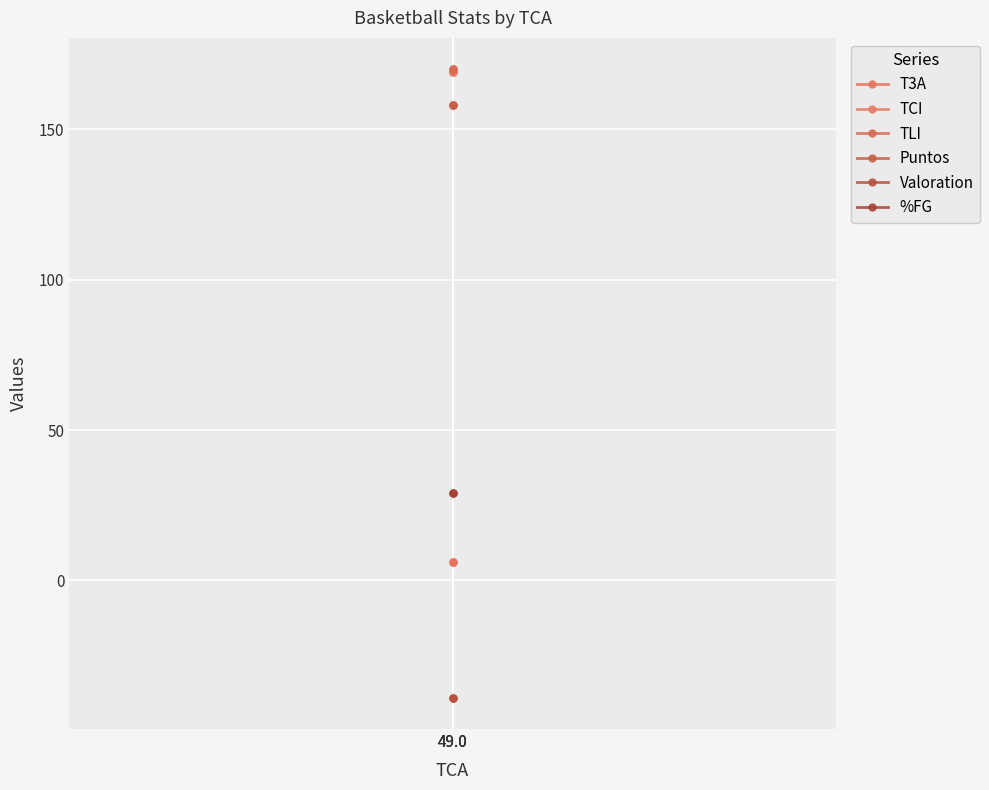

What are all the series names shown in the legend?

T3A, TCI, TLI, Puntos, Valoration, %FG